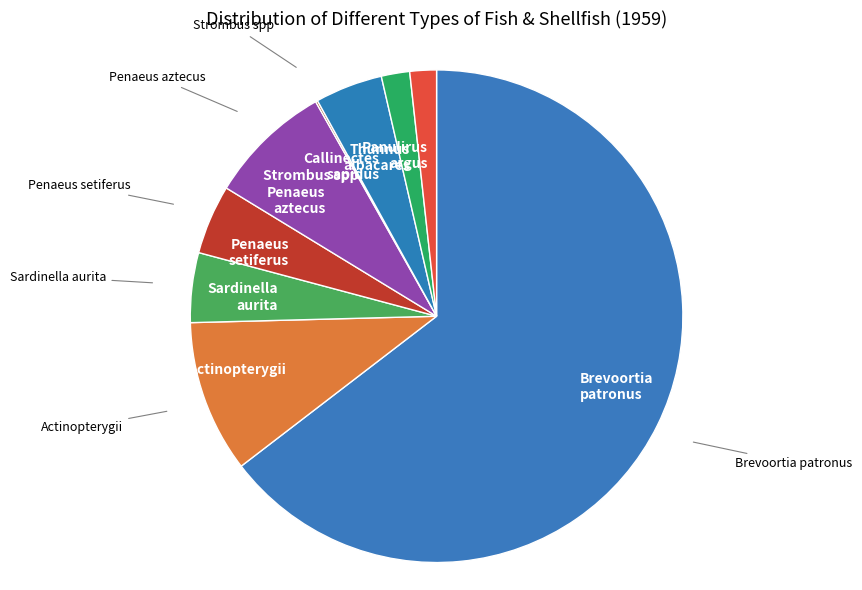

Combined, do Brevoortia patronus and Thunnus albacares account for over 50%?

Yes